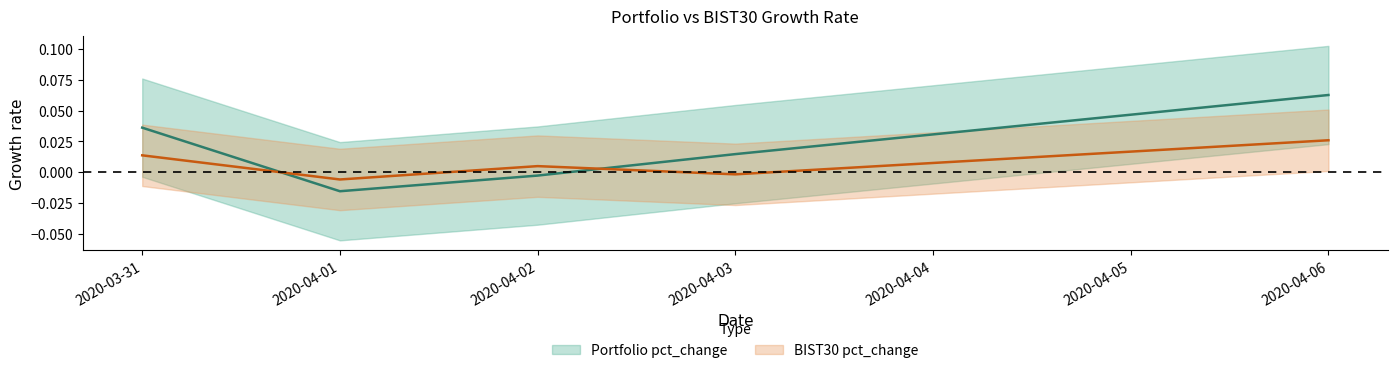

At which category does BIST30 pct_change reach its first local peak?

2020-04-02